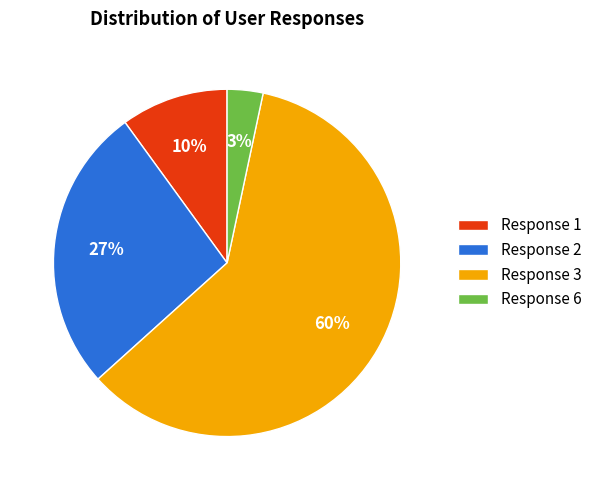

To the nearest percent, what is the difference between the largest and smallest slice percentages?

57%